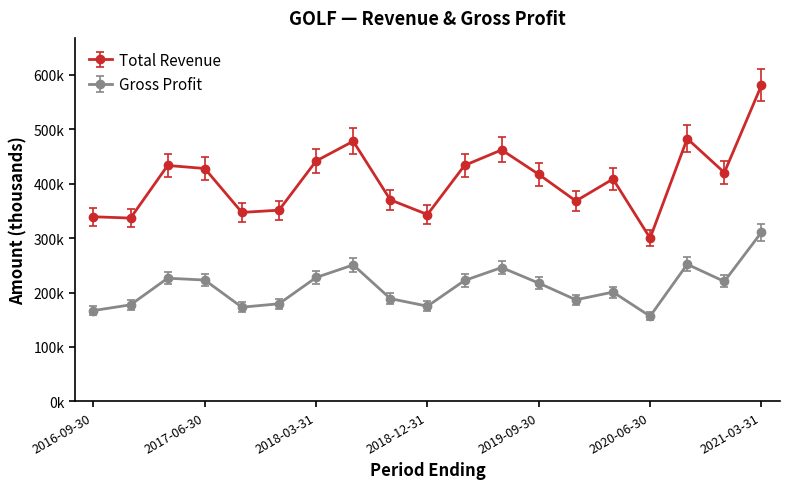

List the series in order of their overall mean, highest first.

Total Revenue, Gross Profit